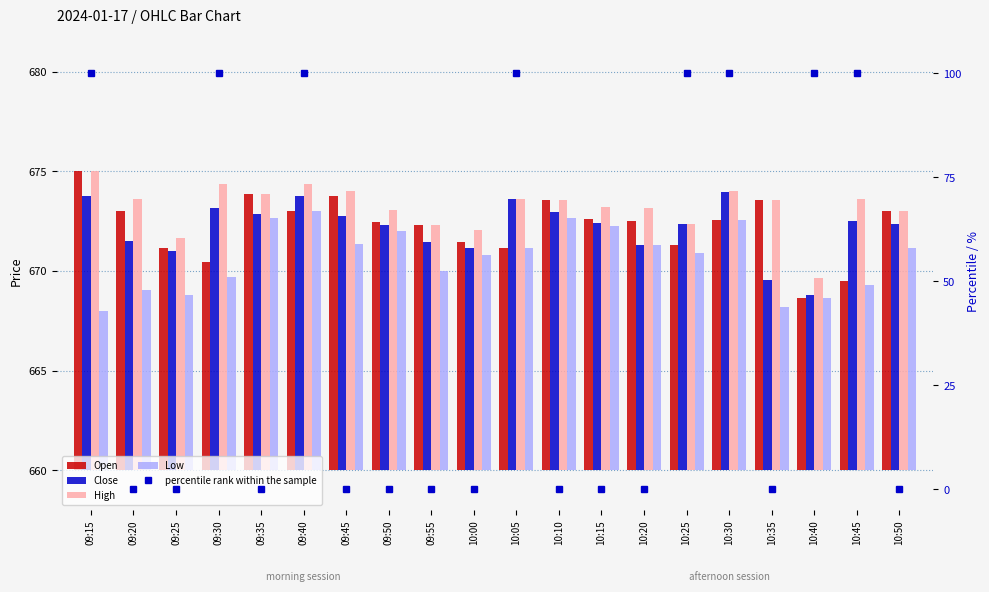

Where is Close nearest to the value 11?

09:25